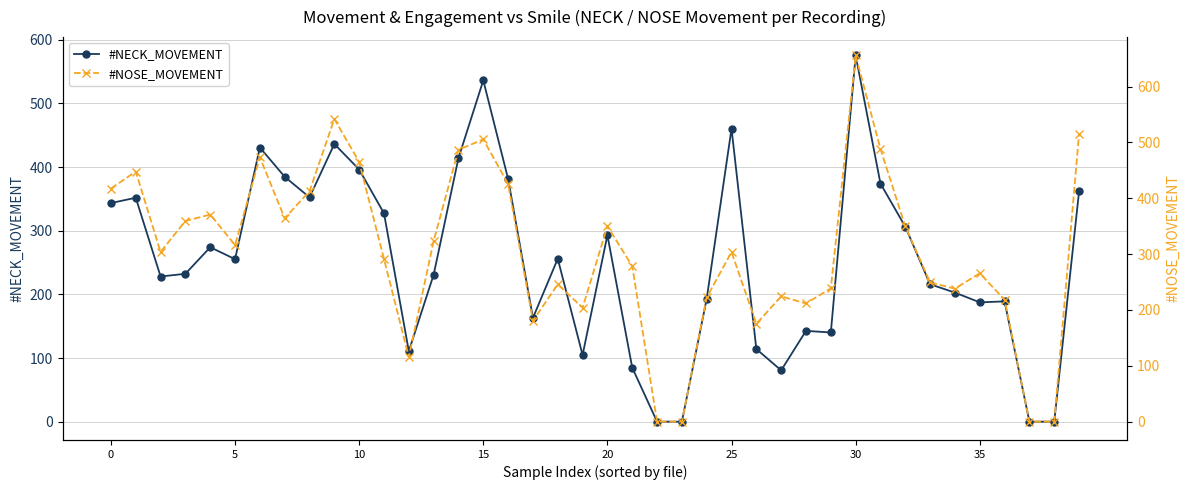

Does the chart display data point markers on the line(s)?

Yes